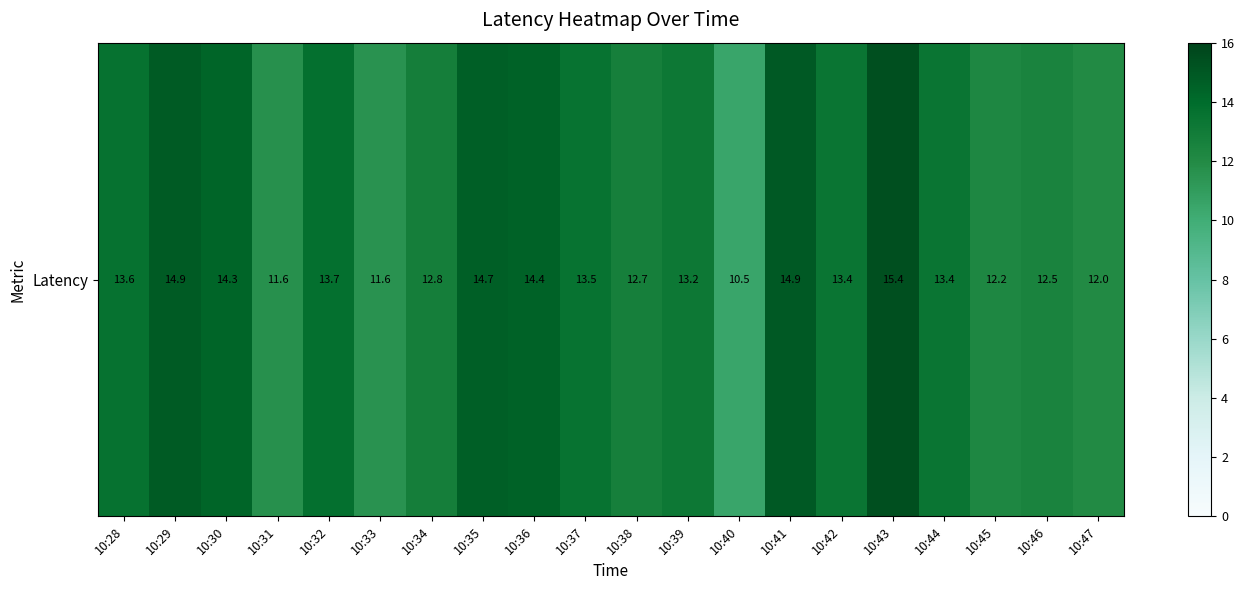

Reading right to left, what are all the values shown in this chart?

12.0	12.5	12.2	13.4	15.4	13.4	14.9	10.5	13.2	12.7	13.5	14.4	14.7	12.8	11.6	13.7	11.6	14.3	14.9	13.6